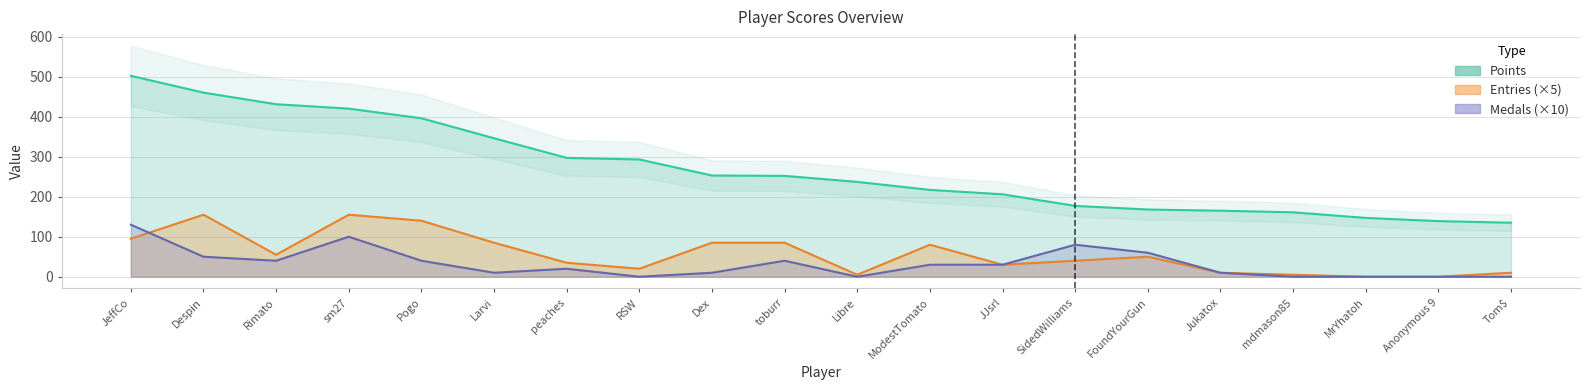

Count the number of data series in this chart.

3